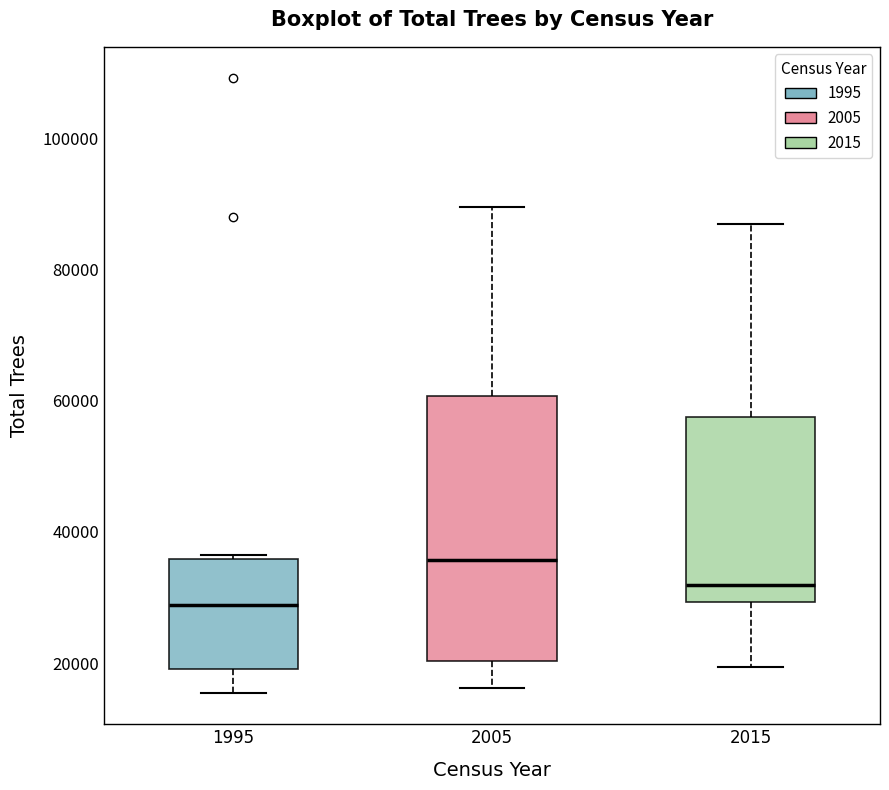

Where does the upper whisker of the box at x = 2015 end on the y-axis? The values are not printed on the chart, so give them approximately, as read against the axis.

88000